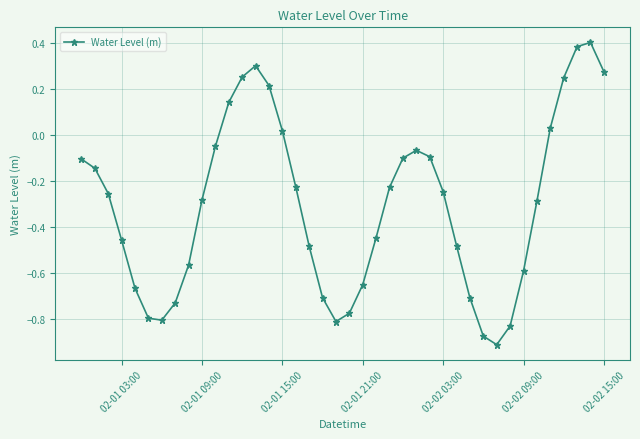

What is the sum of all values?

-12.1